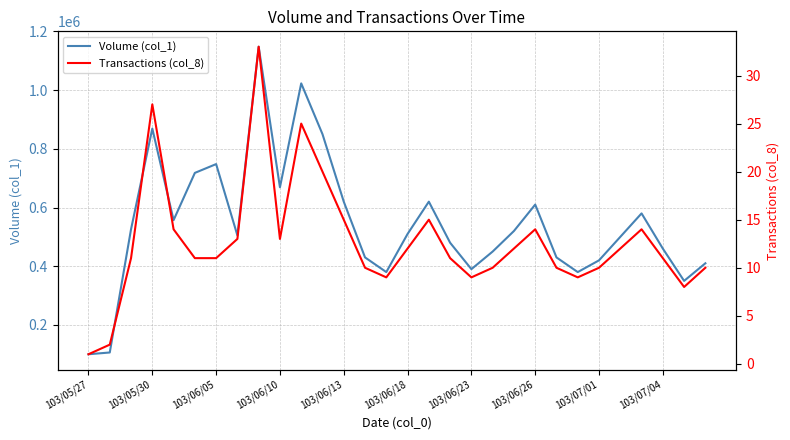

How many series are shown in this chart?

2